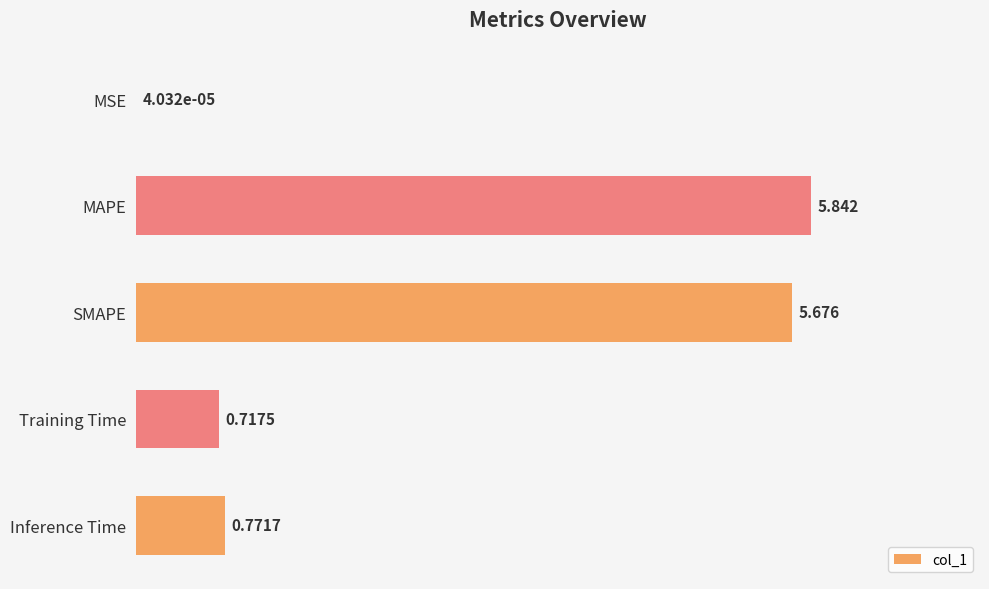

At which label is the value closest to 2?

Inference Time